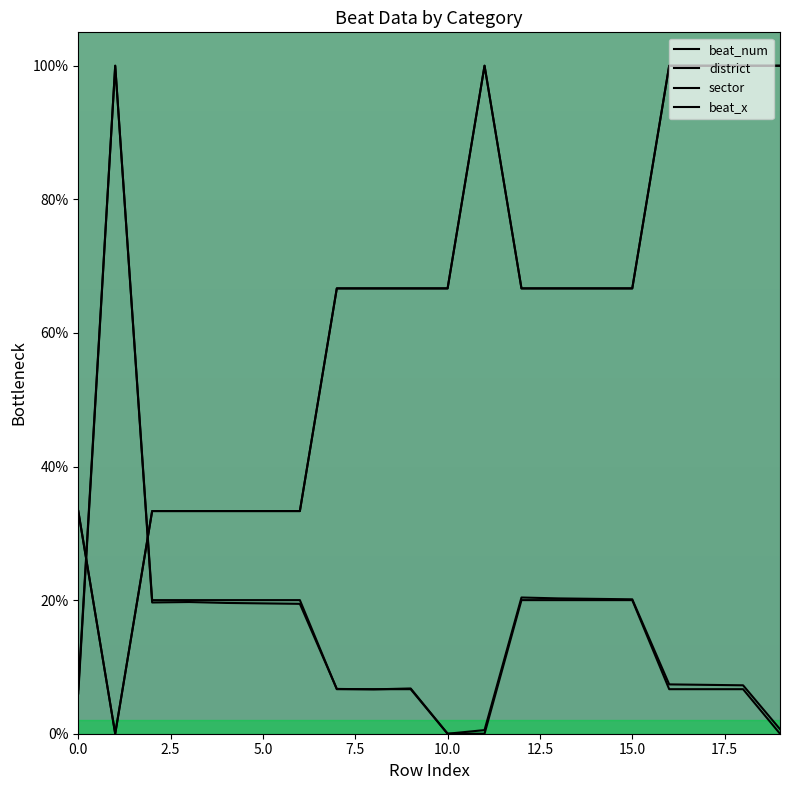

How many interior local valleys does the beat_num series have?

3